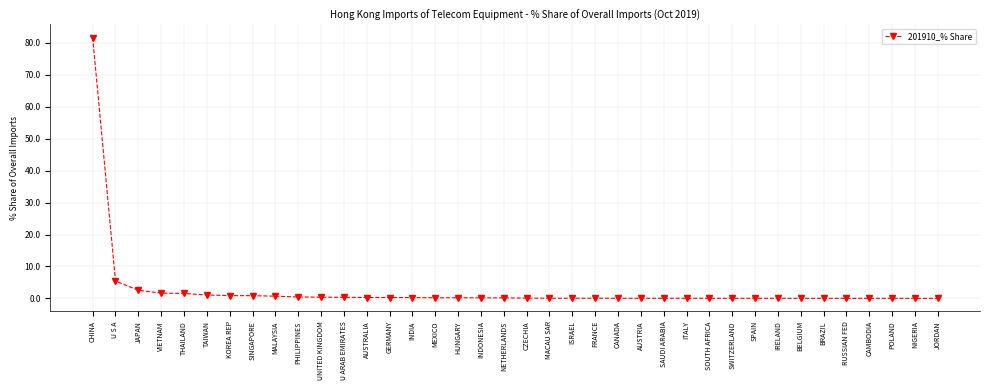

The value at SPAIN is 0.0. True or false?

True